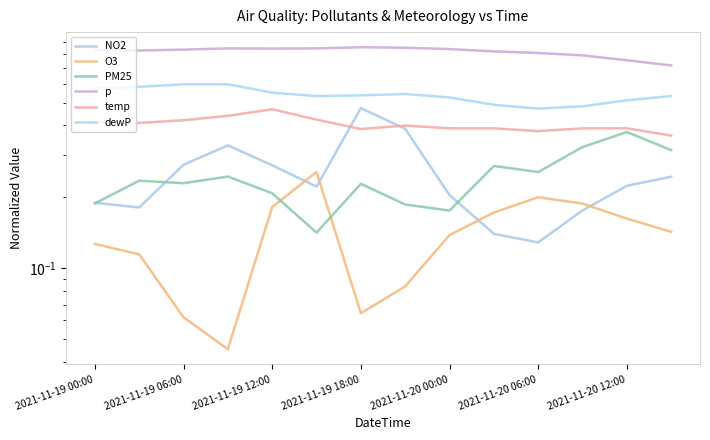

How many interior local valleys does the PM25 series have?

4